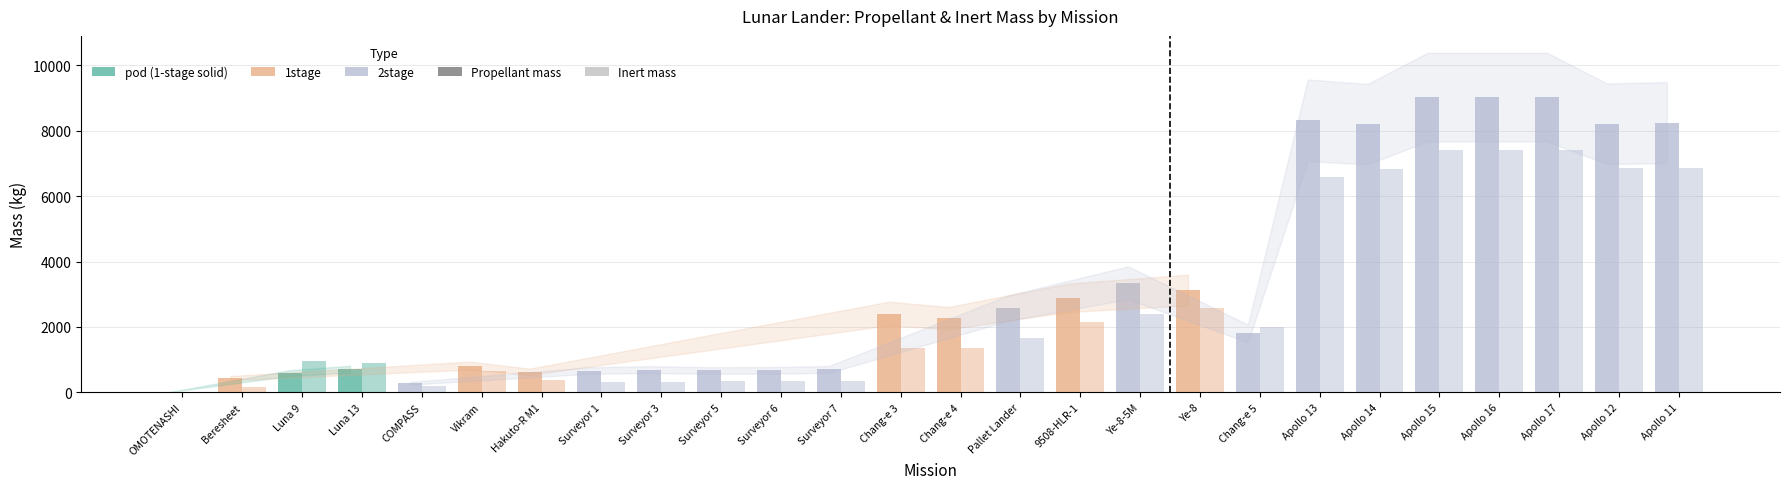

How many bars are there in total?

52